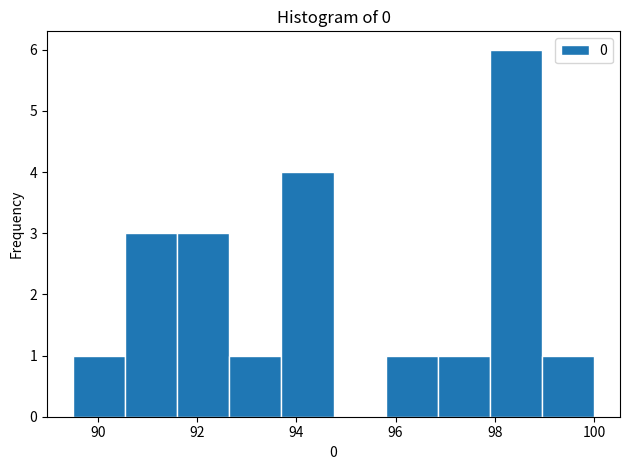

Which range on the x-axis has the tallest bar?

97.90 to 98.95